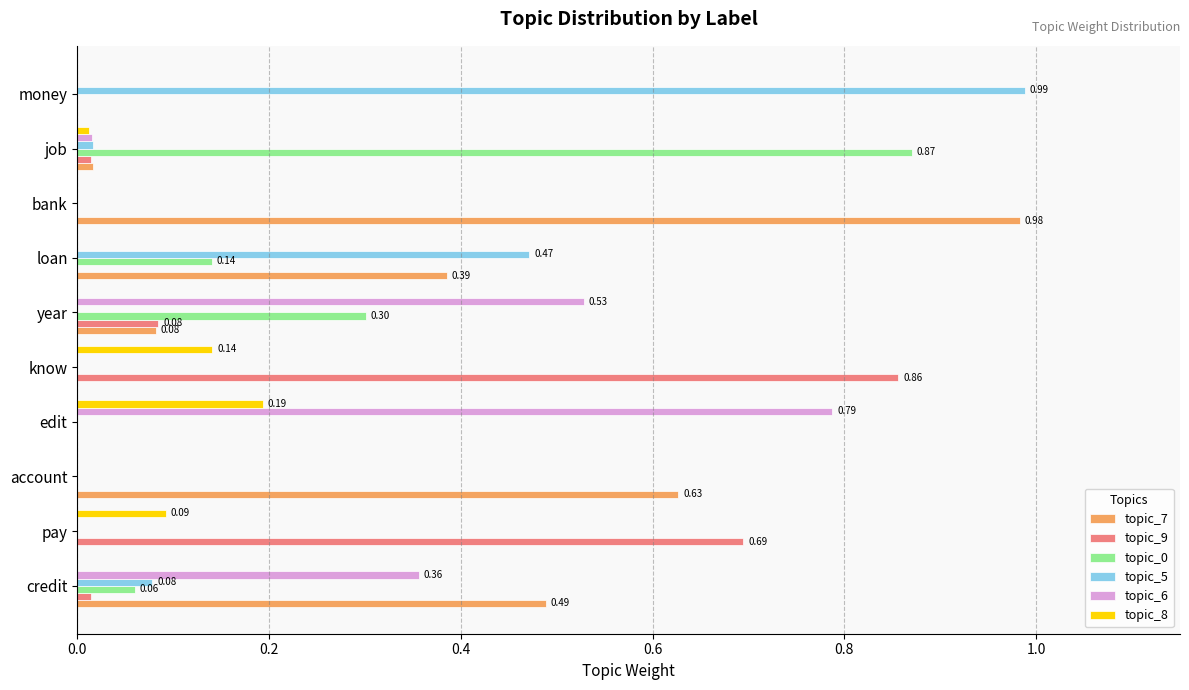

Which series has the largest total across all categories?

topic_7